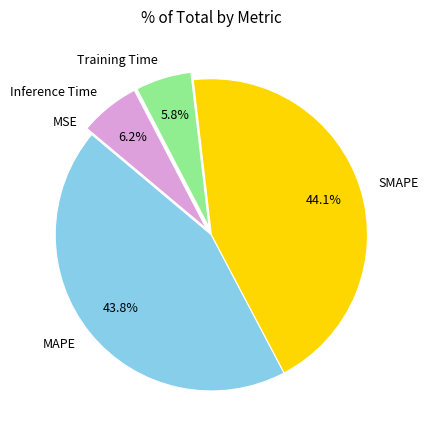

Is there any slice that represents more than half of the pie?

No